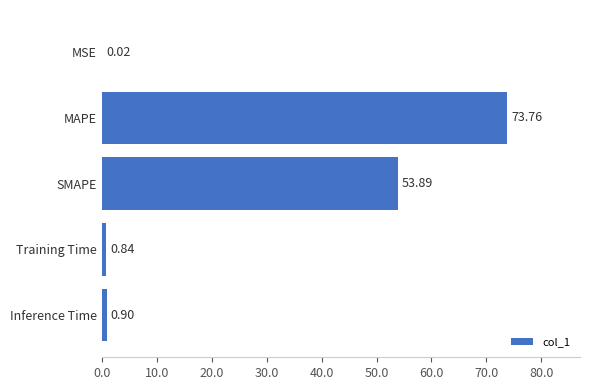

What is the change in value from MSE to SMAPE?

+53.9